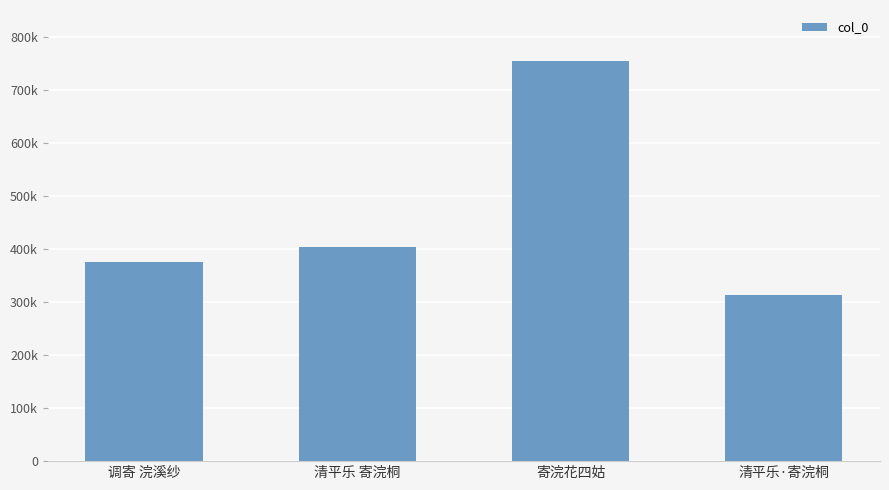

At which label is the value closest to 533650?

清平乐 寄浣桐